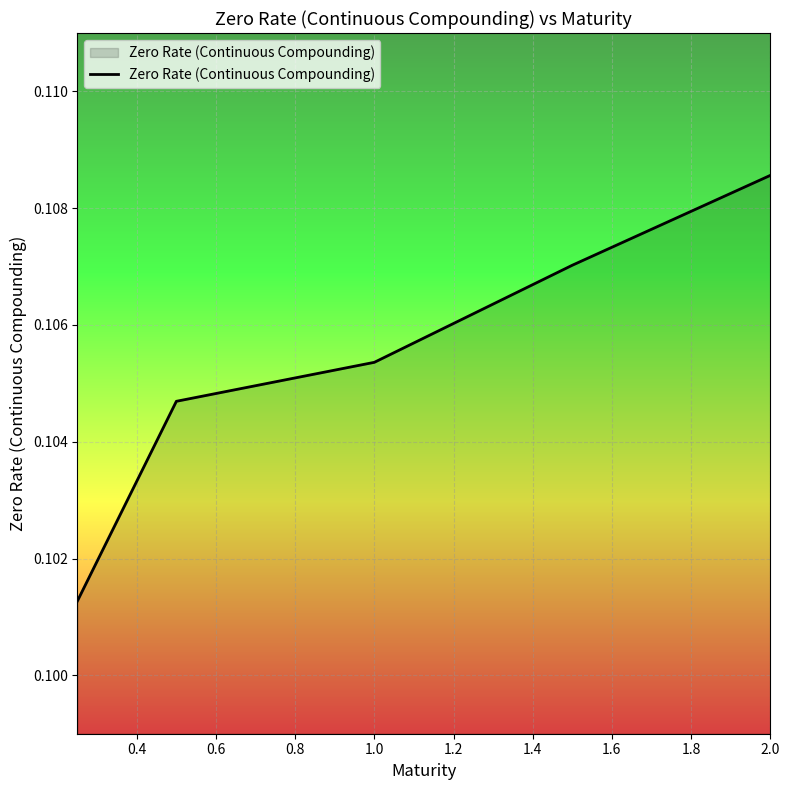

True or false: there are more than 2 points higher than both neighbors.

False